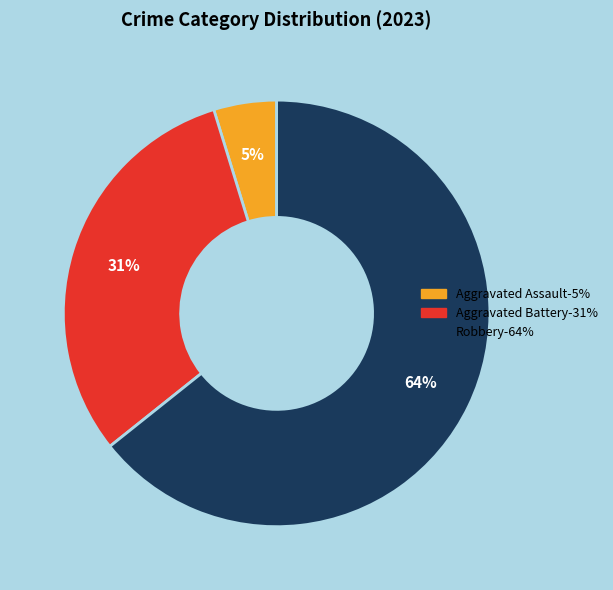

To the nearest percent, what is the average slice percentage?

33%